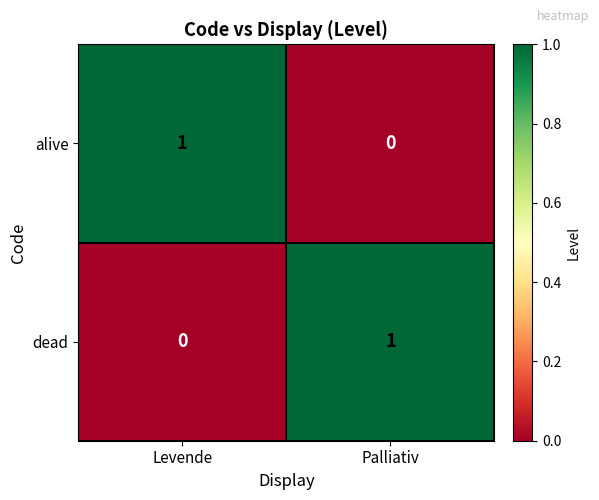

How many values in alive are above zero?

1